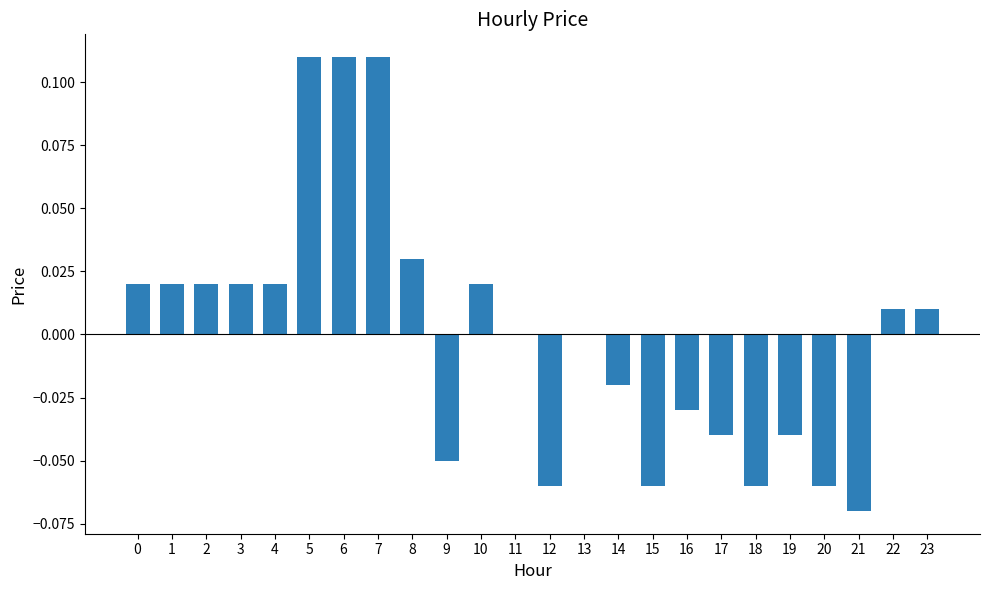

Between 4 and 18, which is larger?

4